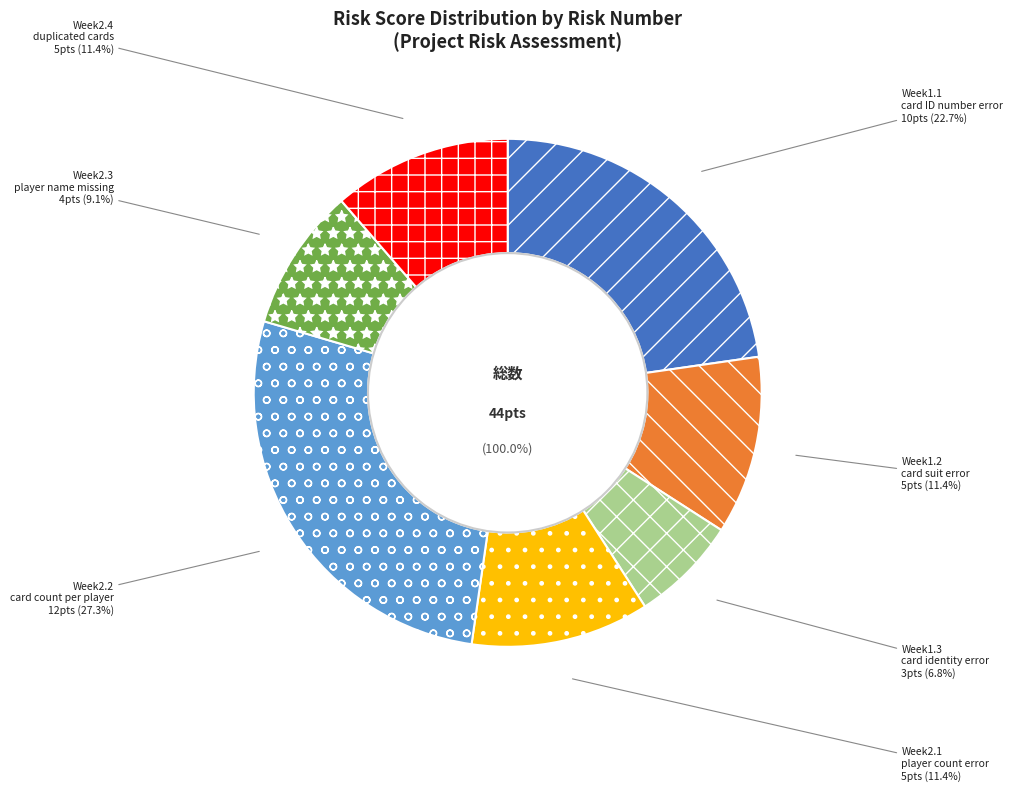

Rank the categories by value from highest to lowest.

Week2.2, Week1.1, Week1.2, Week2.1, Week2.4, Week2.3, Week1.3